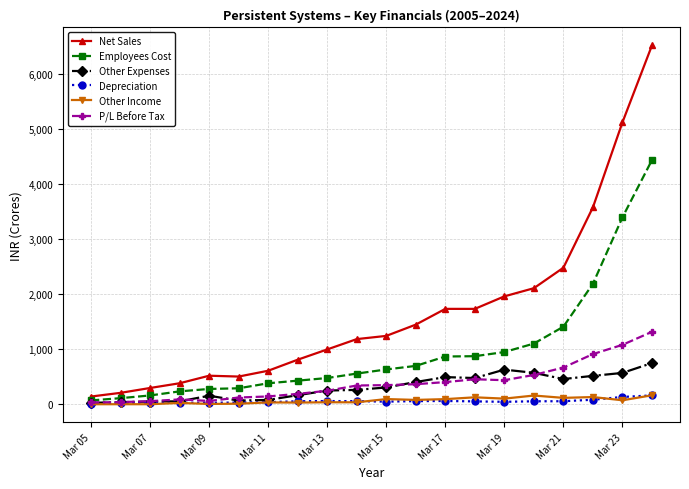

Which series has the largest total across all categories?

Net Sales